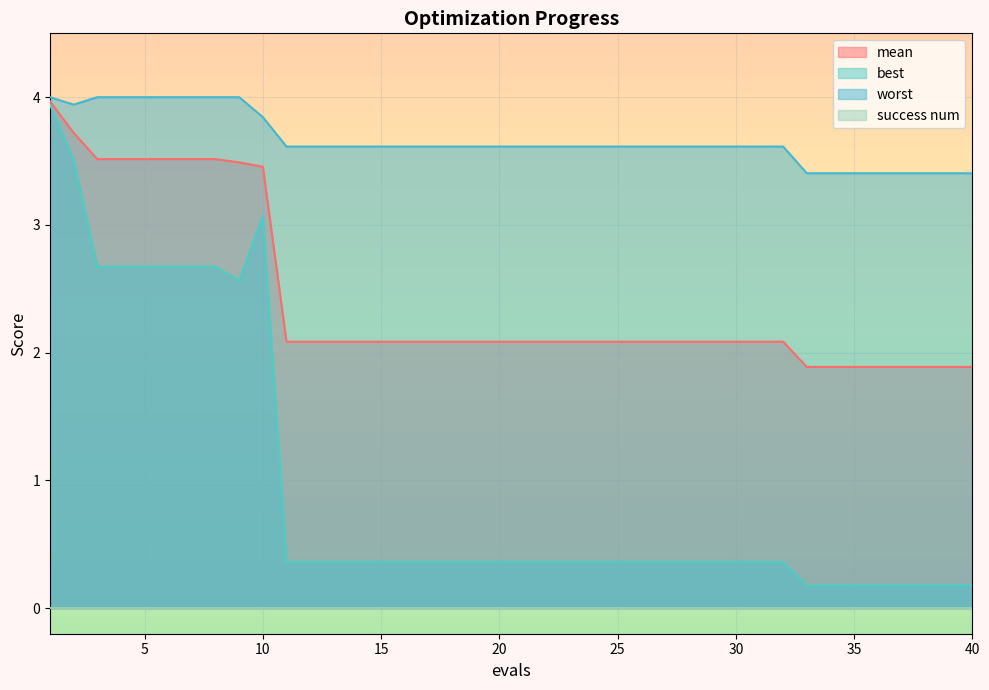

What is the smallest value displayed?

0.0